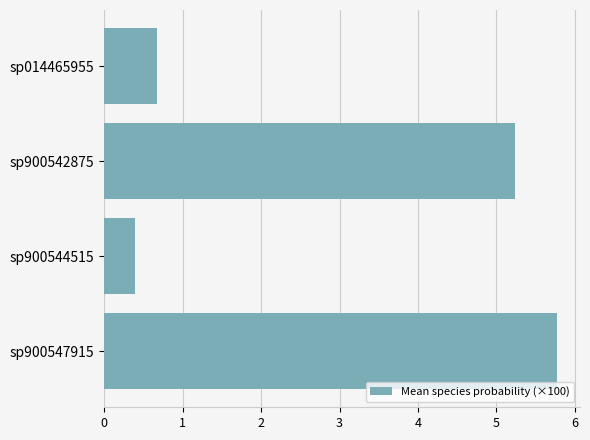

What is the difference between the second highest and minimum values?

4.8